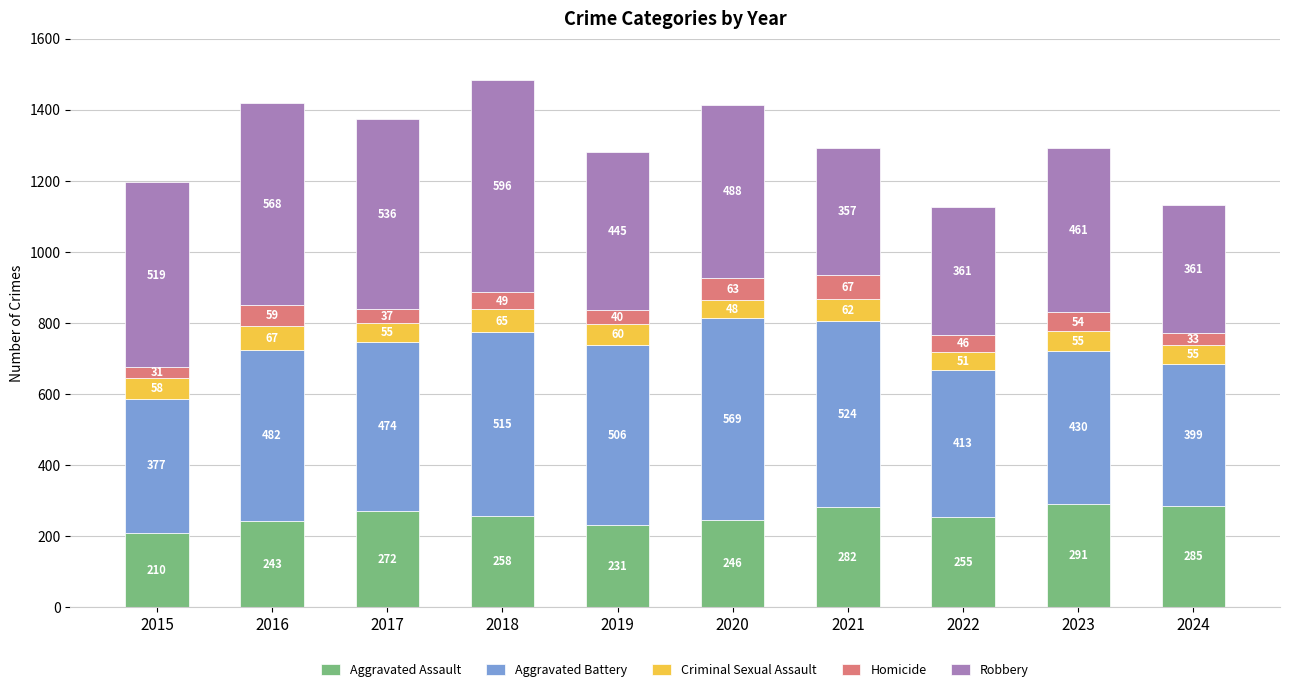

The Aggravated Assault series shows 105 at 2015. True or false?

False